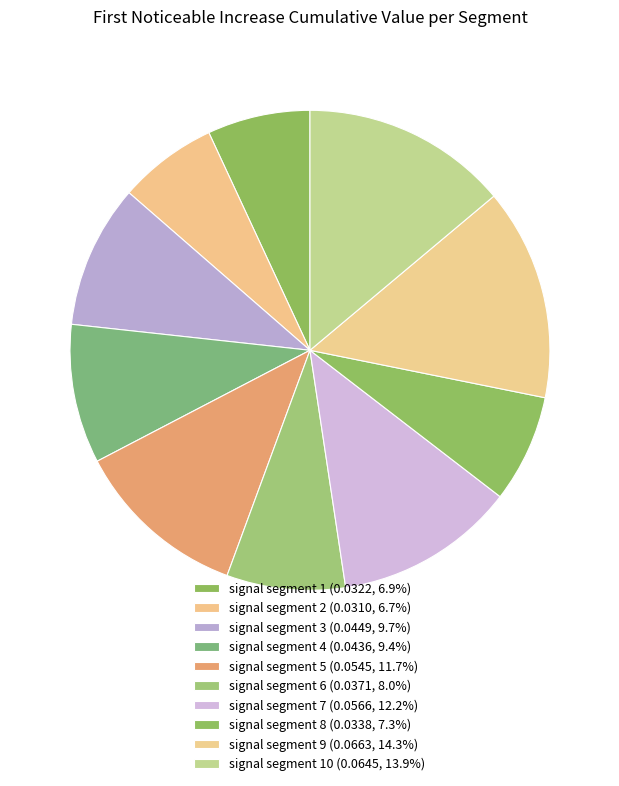

How many segments does this pie chart have?

10